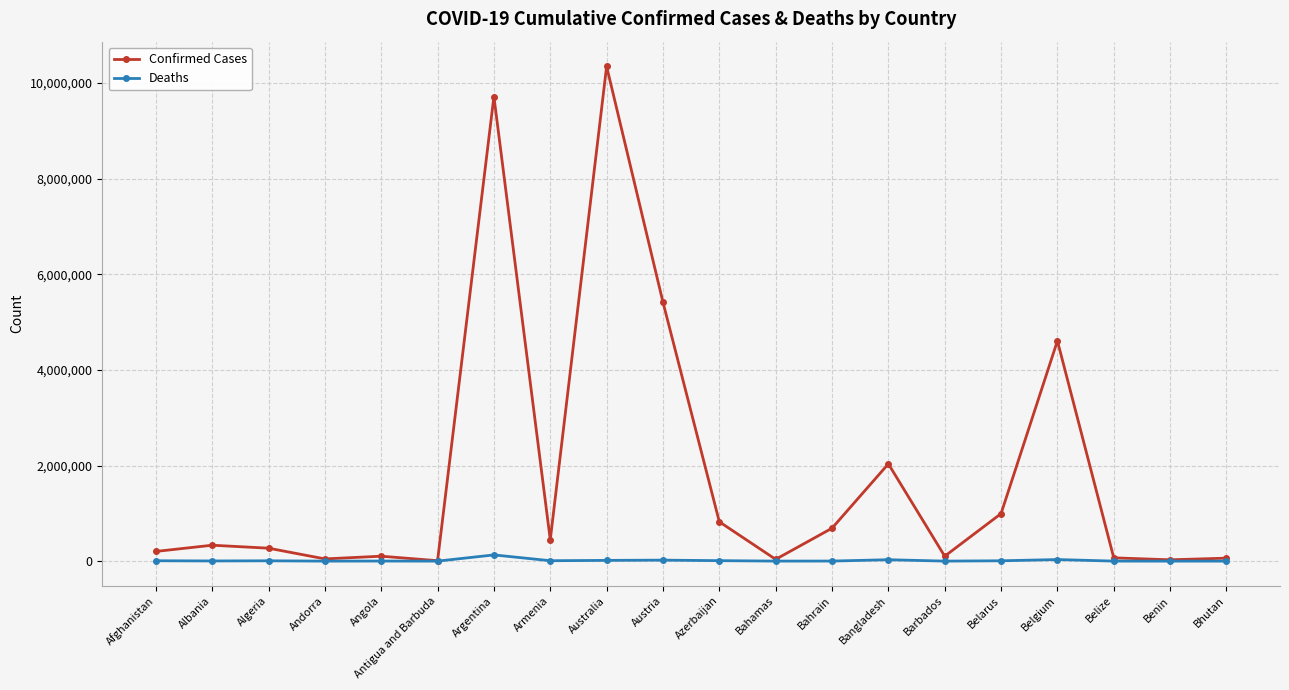

Which series has the largest range (max minus min)?

Confirmed Cases